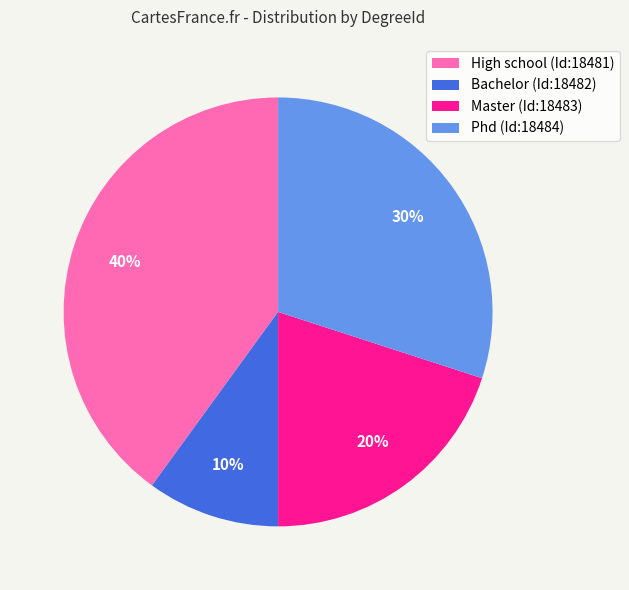

What is the ratio of the value at High school (Id:18481) to the value at Phd (Id:18484)?

1.3